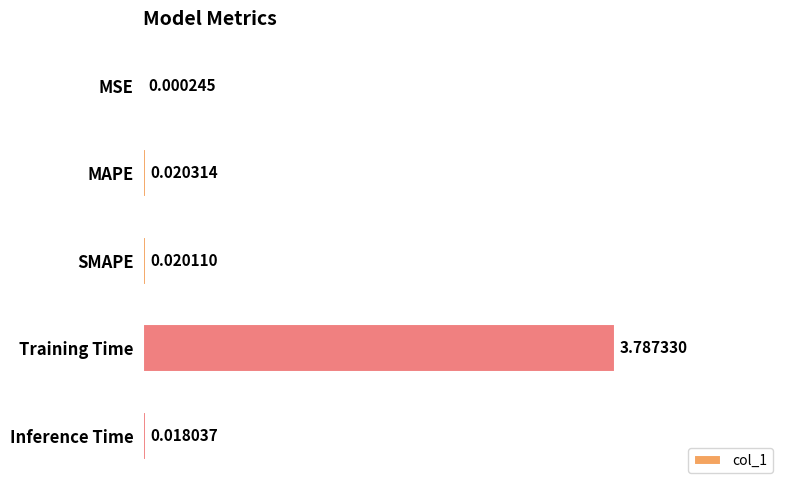

What is the sum of all values?

3.8